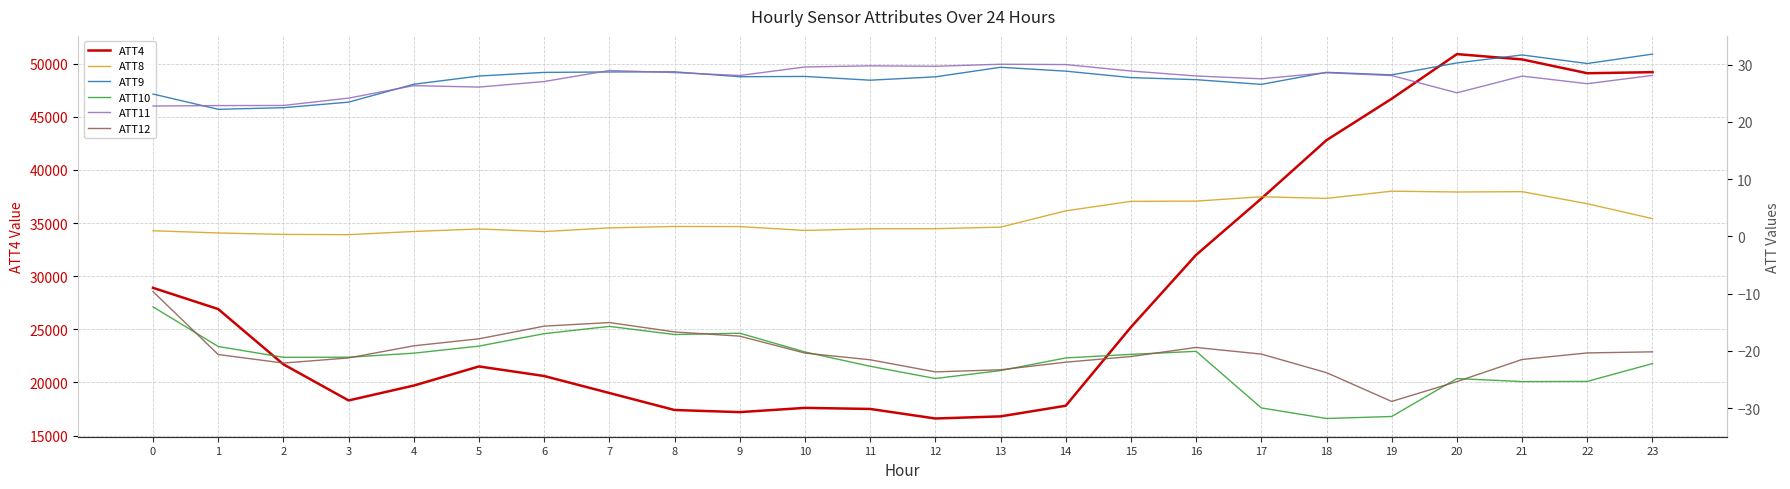

What are all the series names shown in the legend?

ATT4, ATT8, ATT9, ATT10, ATT11, ATT12